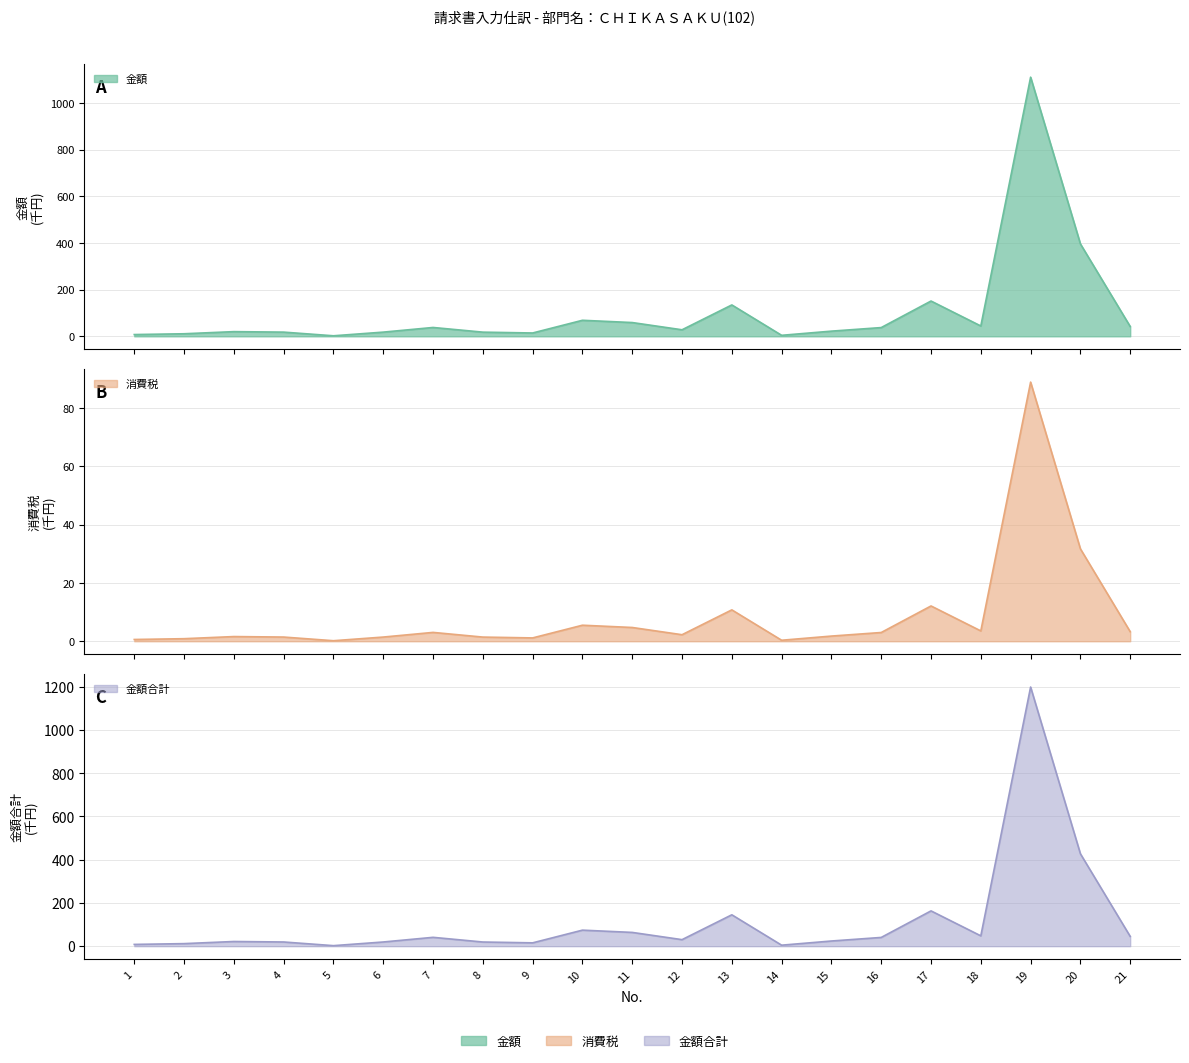

How many data points in 金額合計 are less than 30?

10